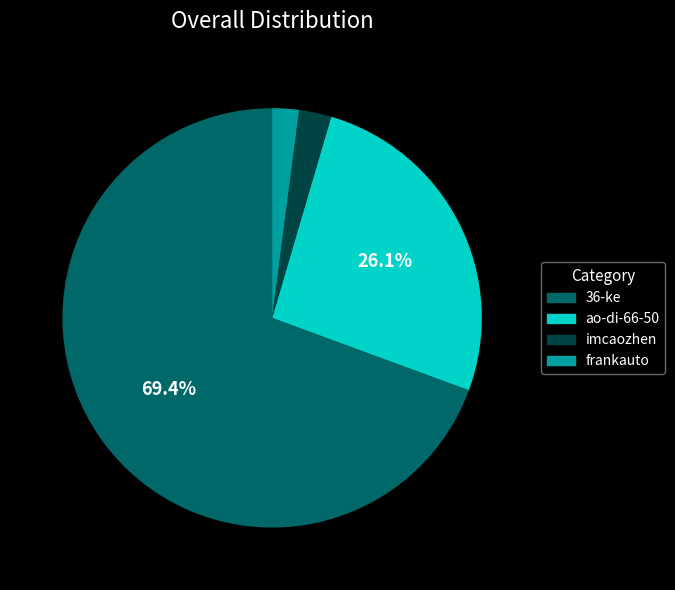

To the nearest percent, what percentage of the pie is frankauto?

2%